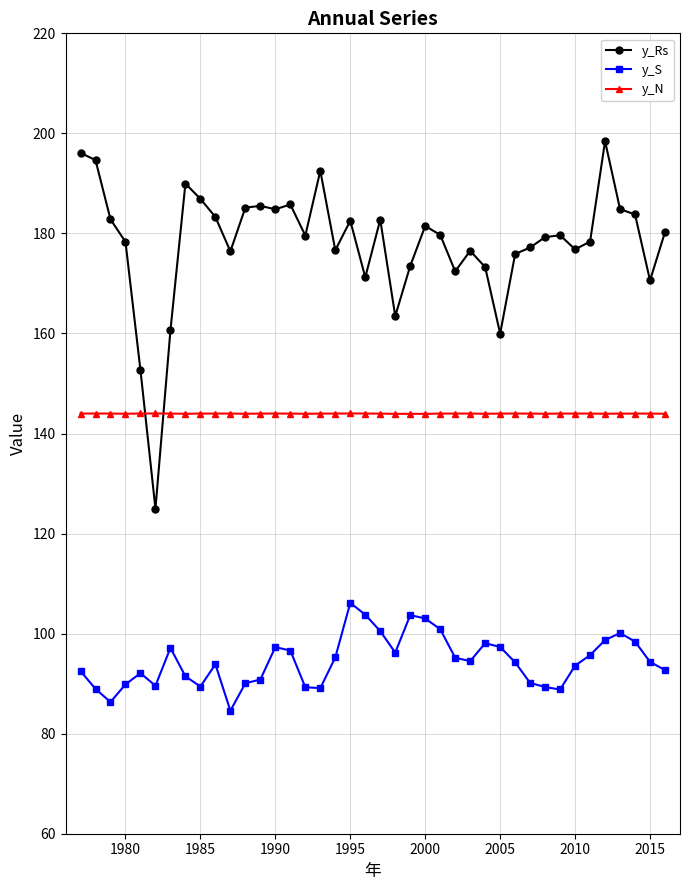

True or false: y_S and y_Rs intersect in this chart.

False